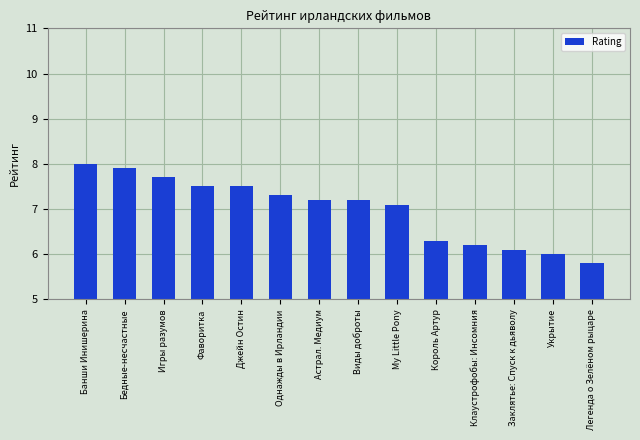

Reading right to left, list all the values displayed in this chart.

Легенда о Зелёном рыцаре=5.8	Укрытие=6.0	Заклятье: Спуск к дьяволу=6.1	Клаустрофобы: Инсомния=6.2	Король Артур=6.3	My Little Pony=7.1	Виды доброты=7.2	Астрал. Медиум=7.2	Однажды в Ирландии=7.3	Джейн Остин=7.5	Фаворитка=7.5	Игры разумов=7.7	Бедные-несчастные=7.9	Банши Инишерина=8.0